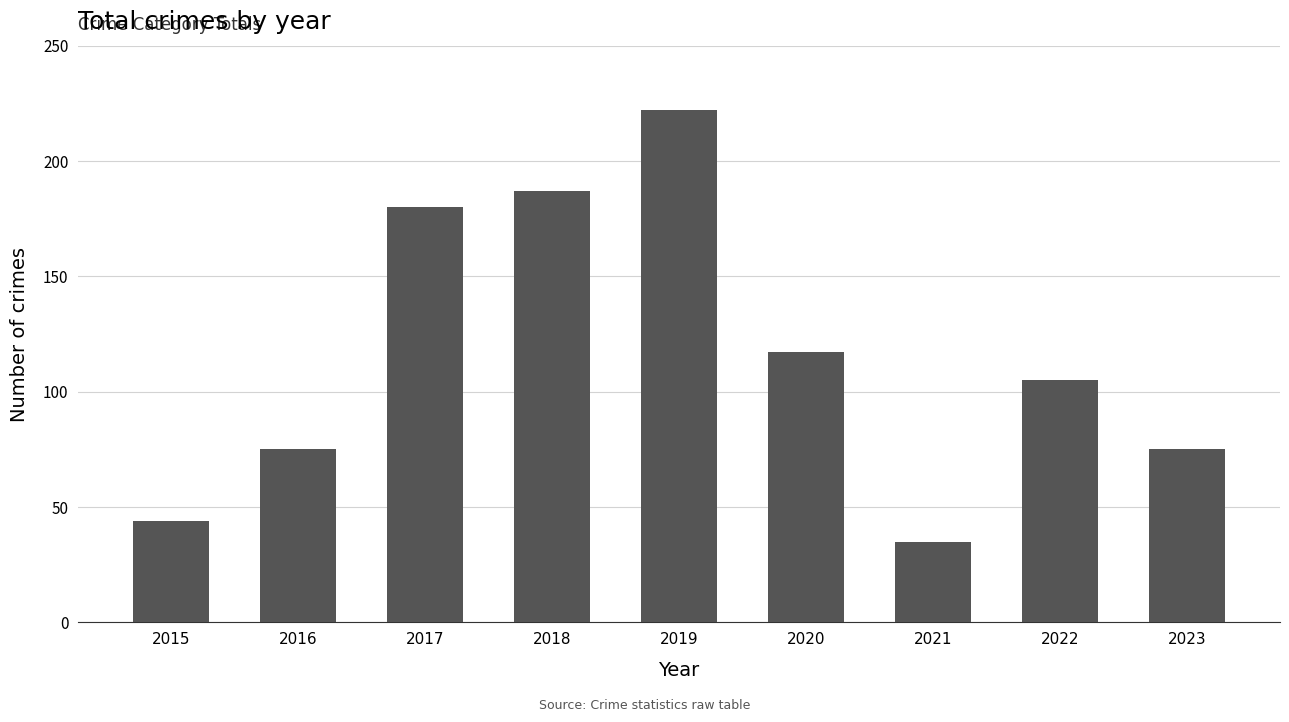

What is the greatest value displayed?

222